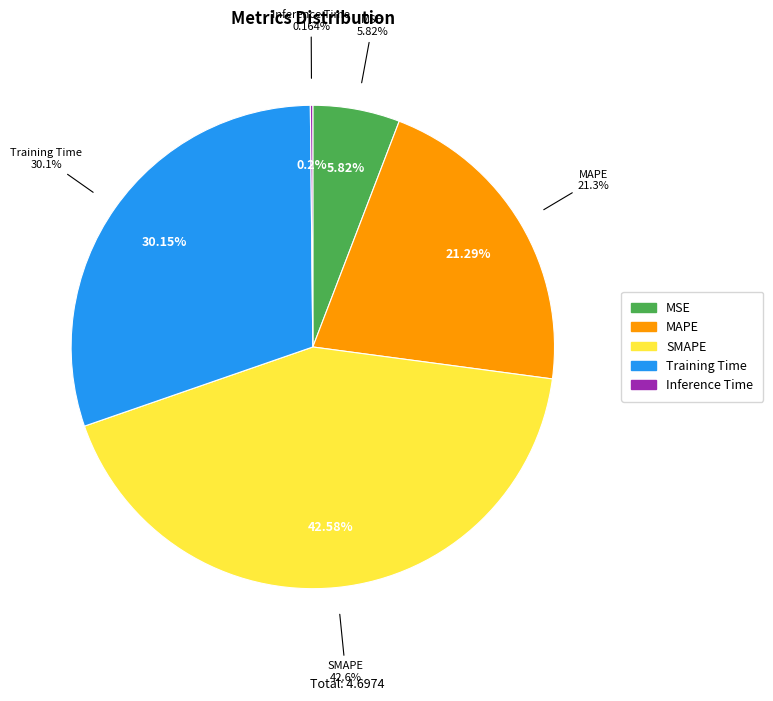

Which slice is the largest?

SMAPE